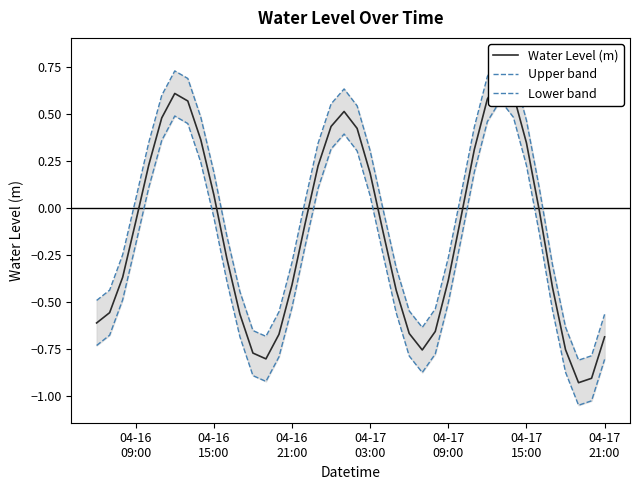

At how many categories does at least one series exceed 0?

20